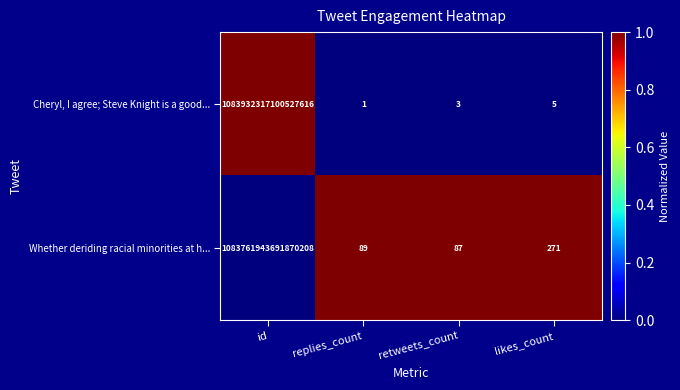

Which series has the widest spread of values?

Cheryl, I agree; Steve Knight is a good...